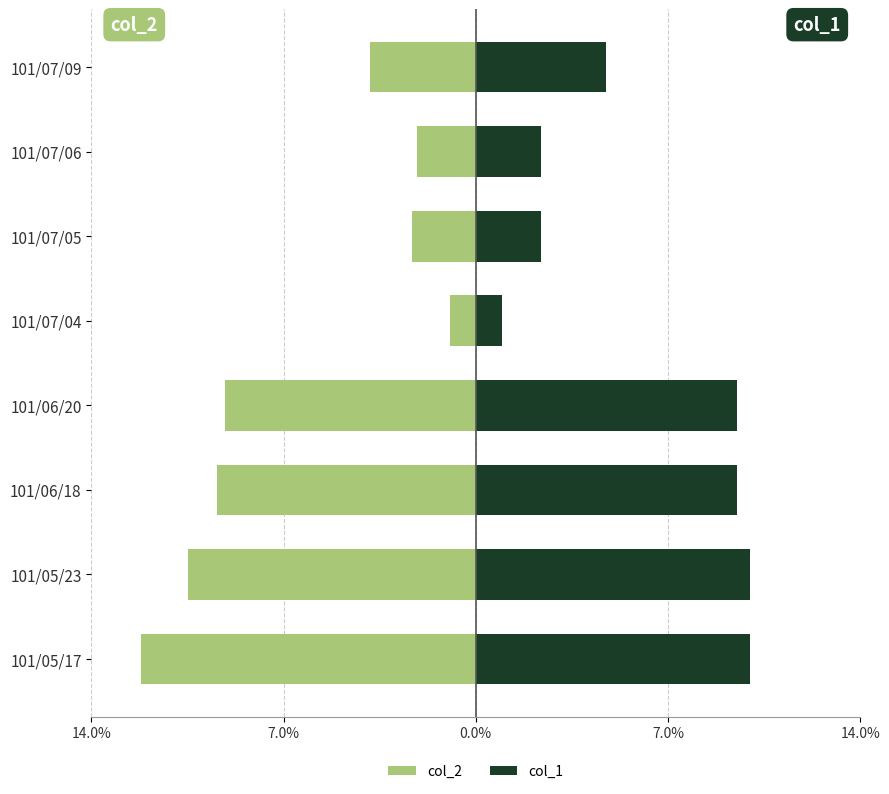

Is the value of col_2 at 101/05/23 greater than the value of col_1 at 101/07/06?

No